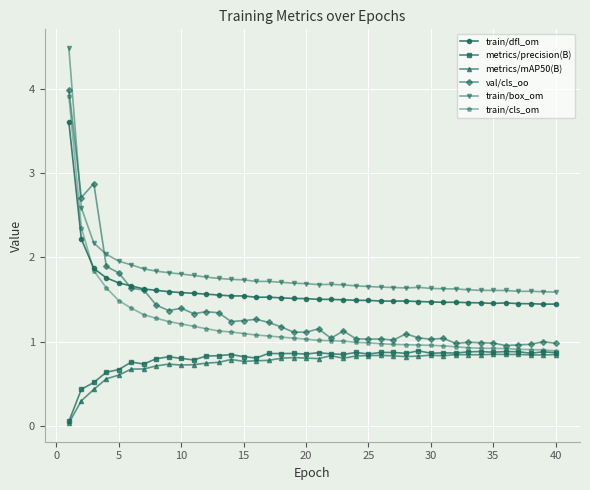

True or false: train/dfl_om and metrics/precision(B) cross at least once.

False